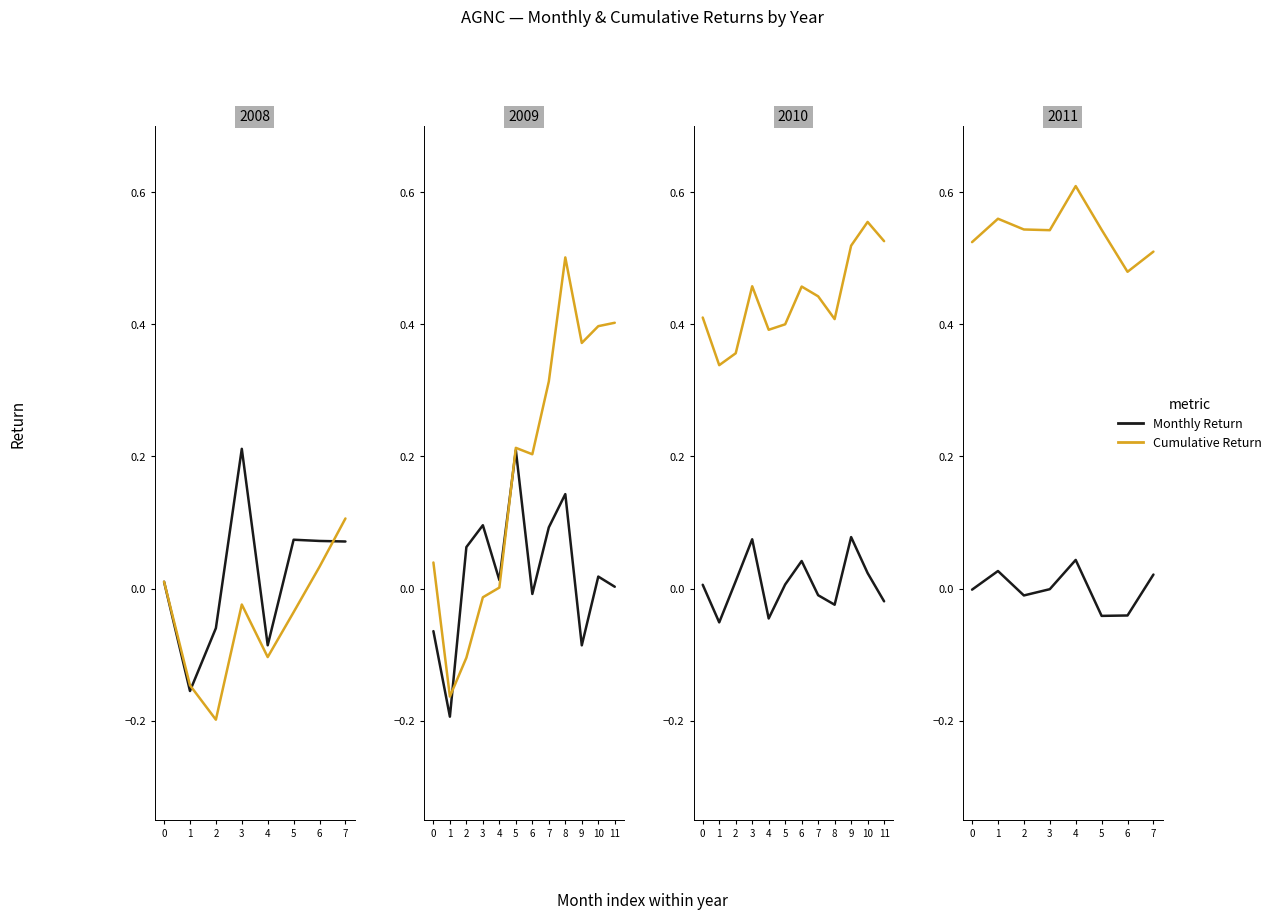

How many interior local valleys does the Cumulative Return series have?

2